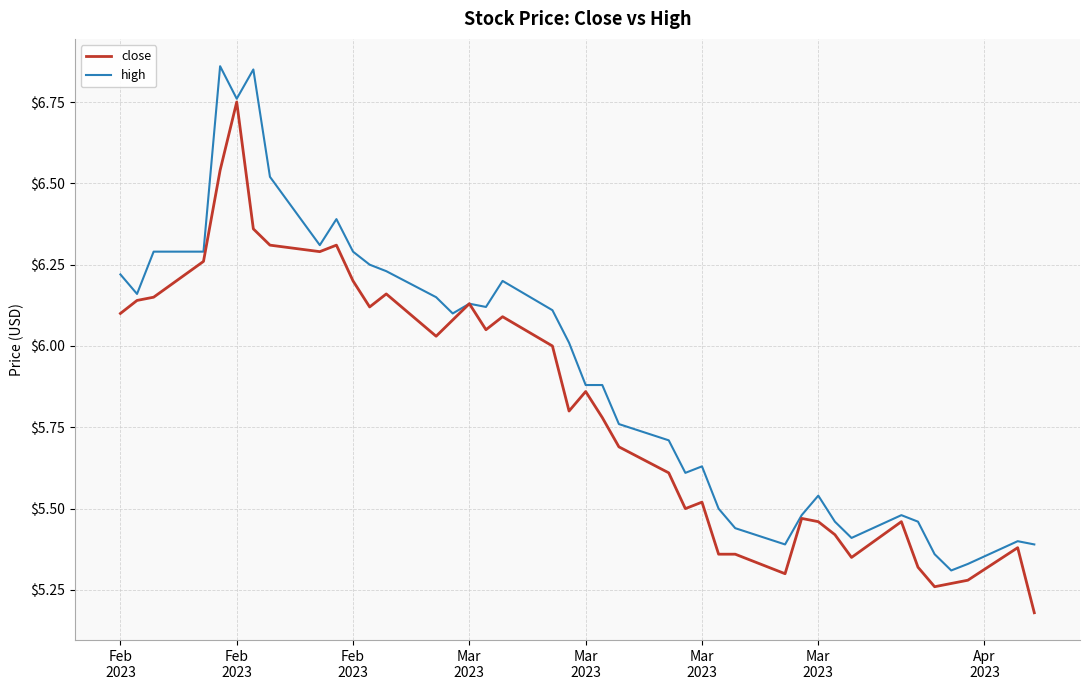

List the series in order of their peak value, lowest first.

close, high